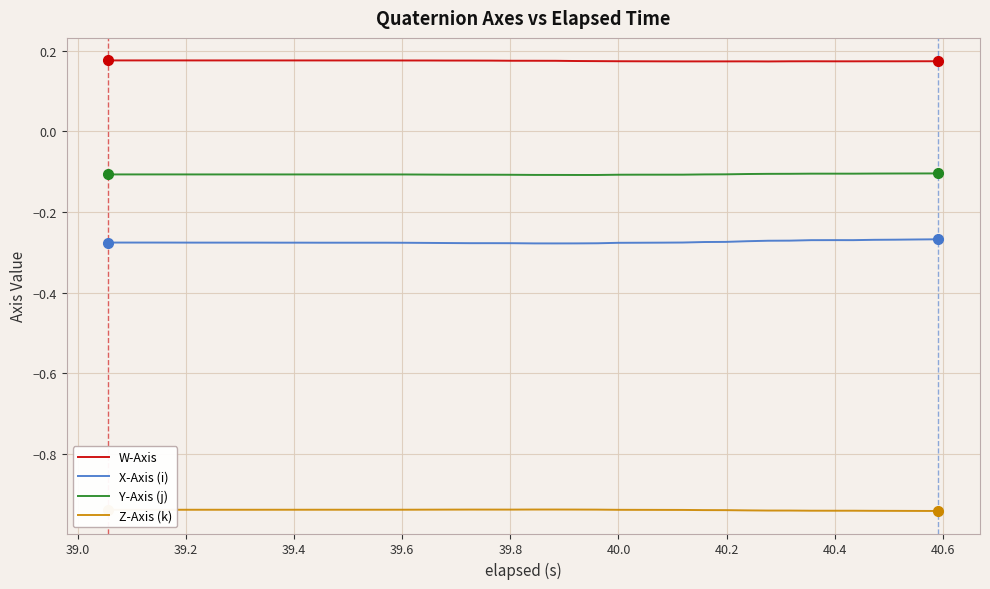

List the series in order of their peak value, highest first.

W-Axis, Y-Axis (j), X-Axis (i), Z-Axis (k)